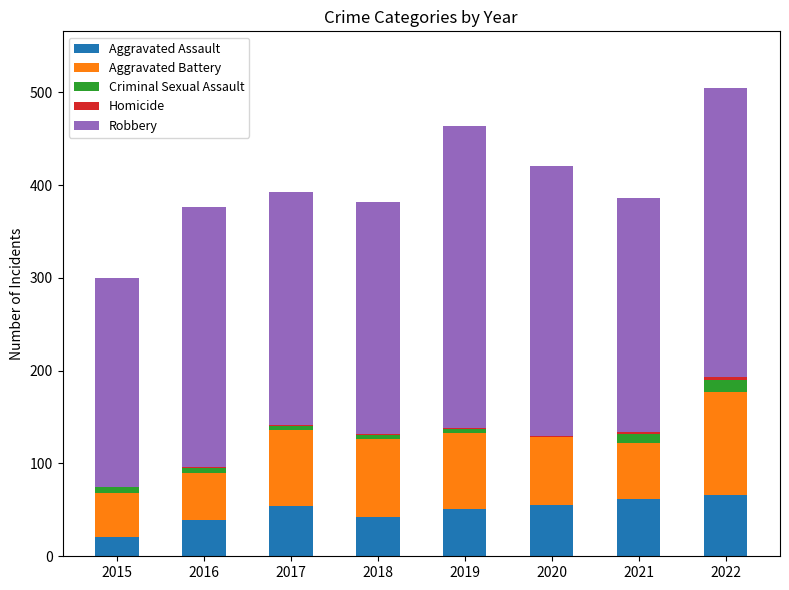

True or false: Aggravated Assault has a value of 88 at 2020.

False